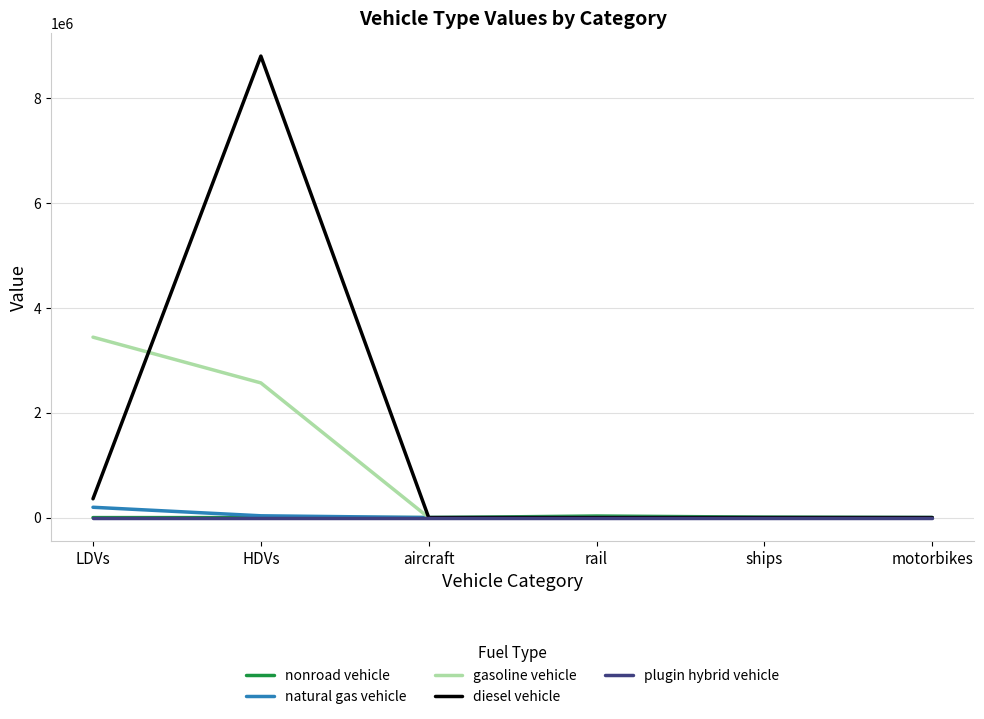

What is the average value of the nonroad vehicle series?

6524.8